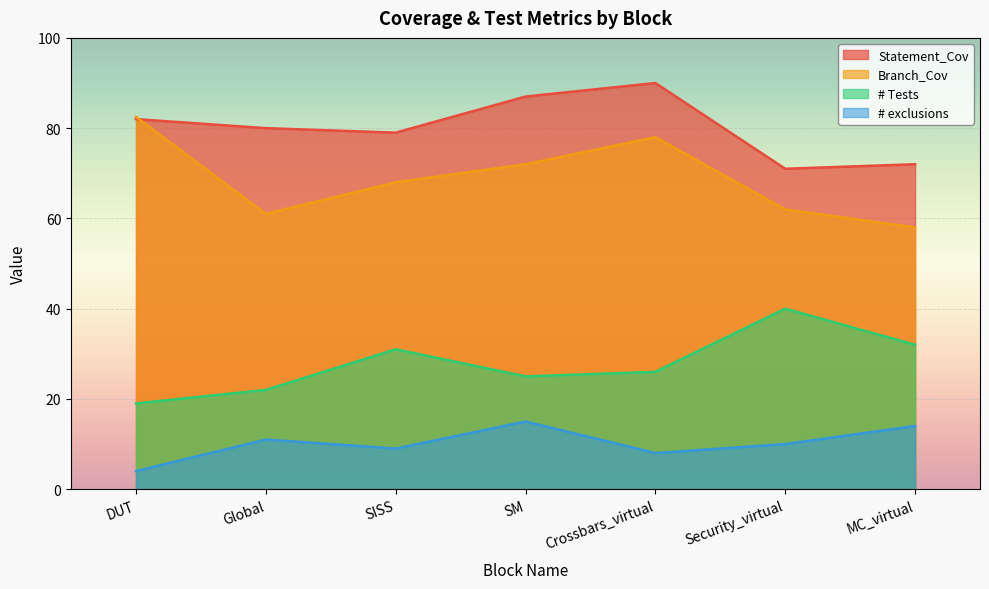

How many categories are shown in the chart?

7